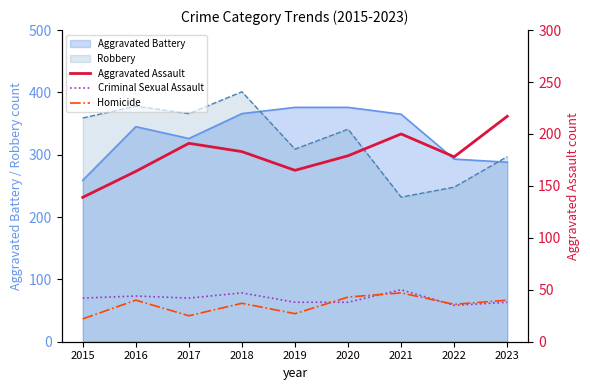

What is the maximum value for Robbery?

401